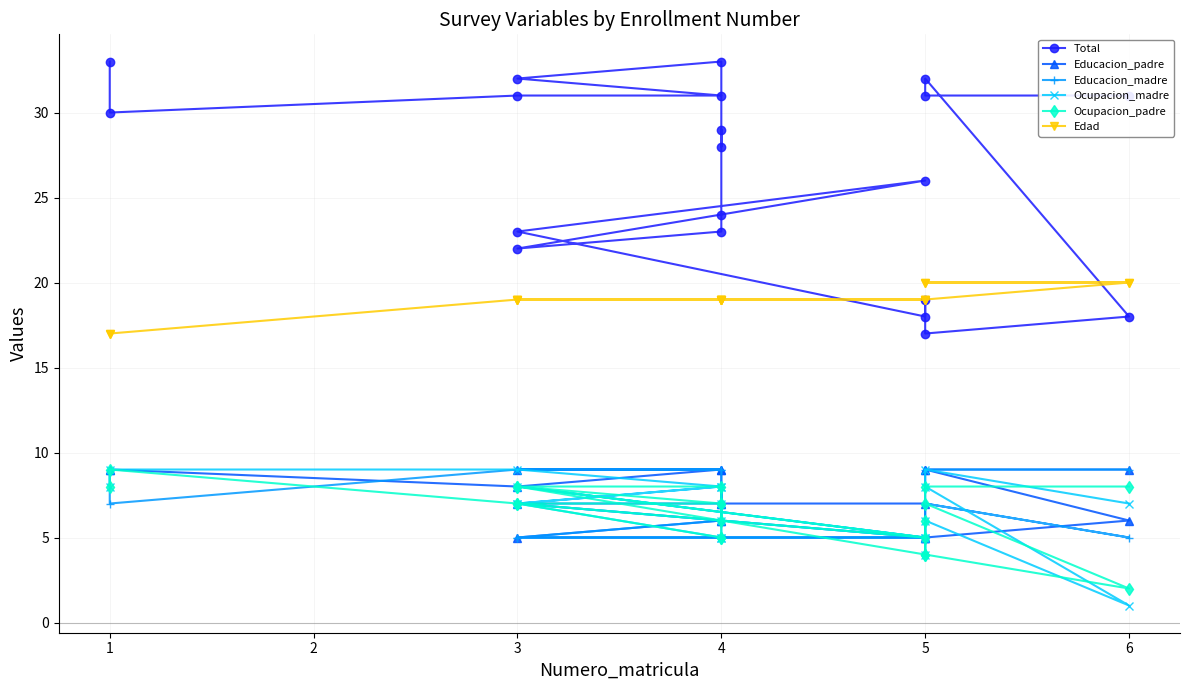

What is the maximum value shown in the chart?

33